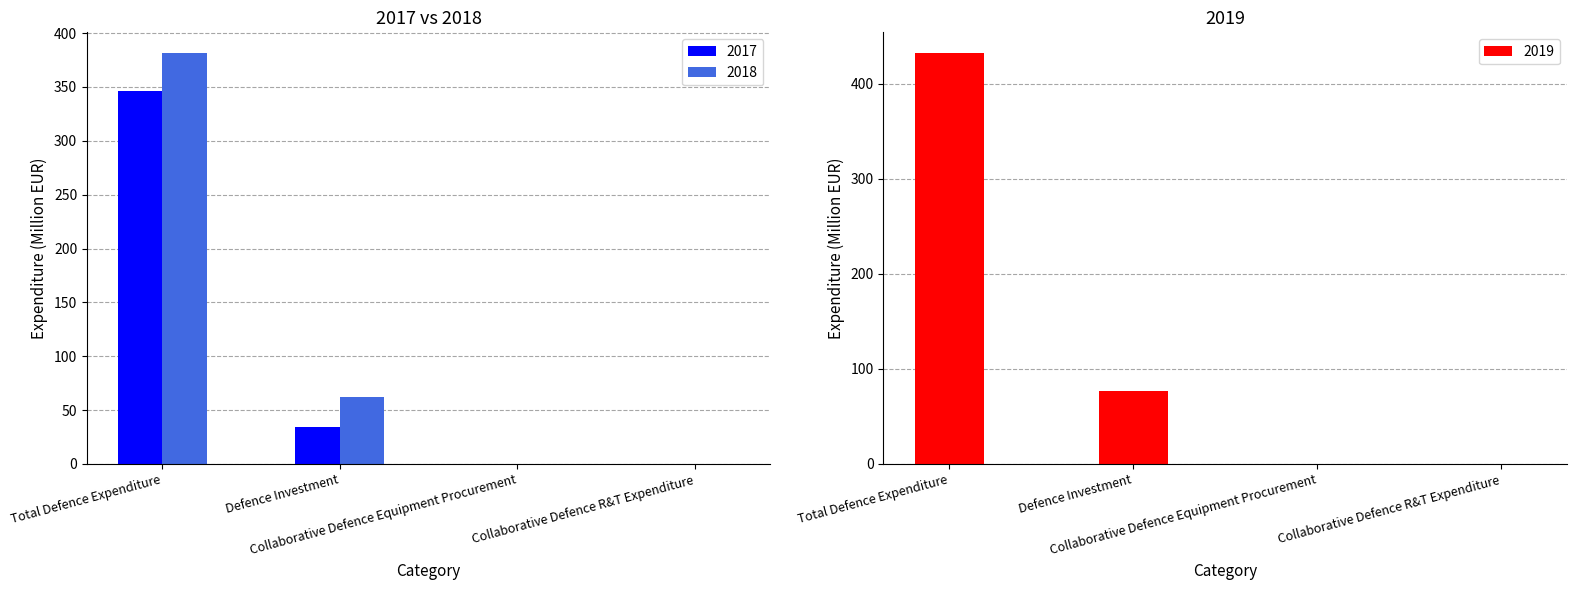

What is the label of the 3rd bar from the left?

Collaborative Defence Equipment Procurement